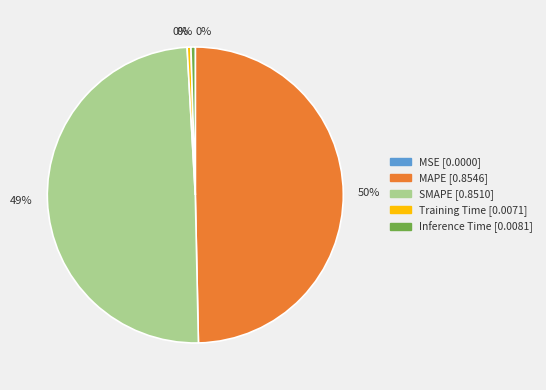

To the nearest percent, what is the average slice percentage?

20%